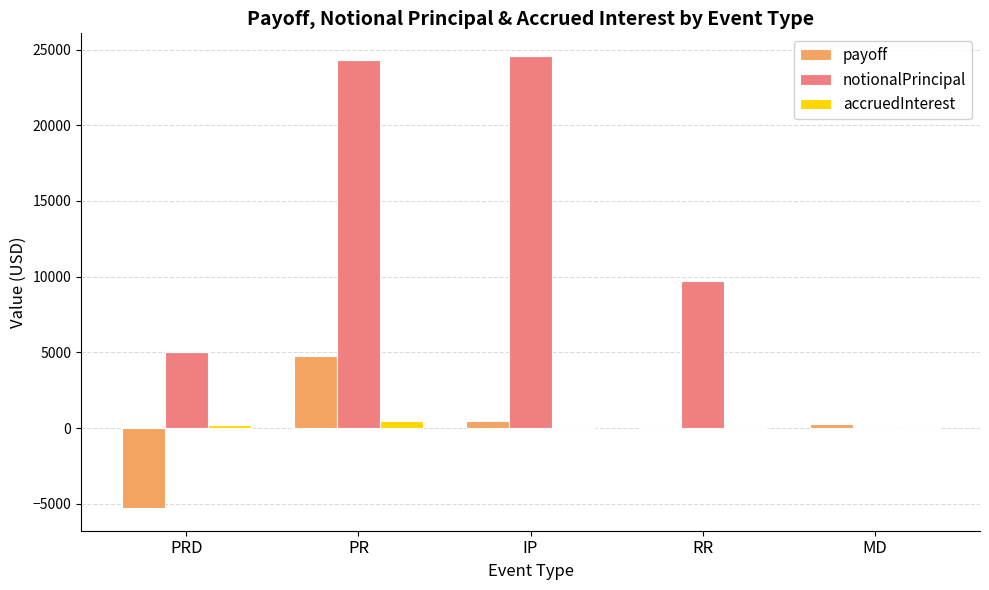

Which category has the highest value in the payoff series?

PR